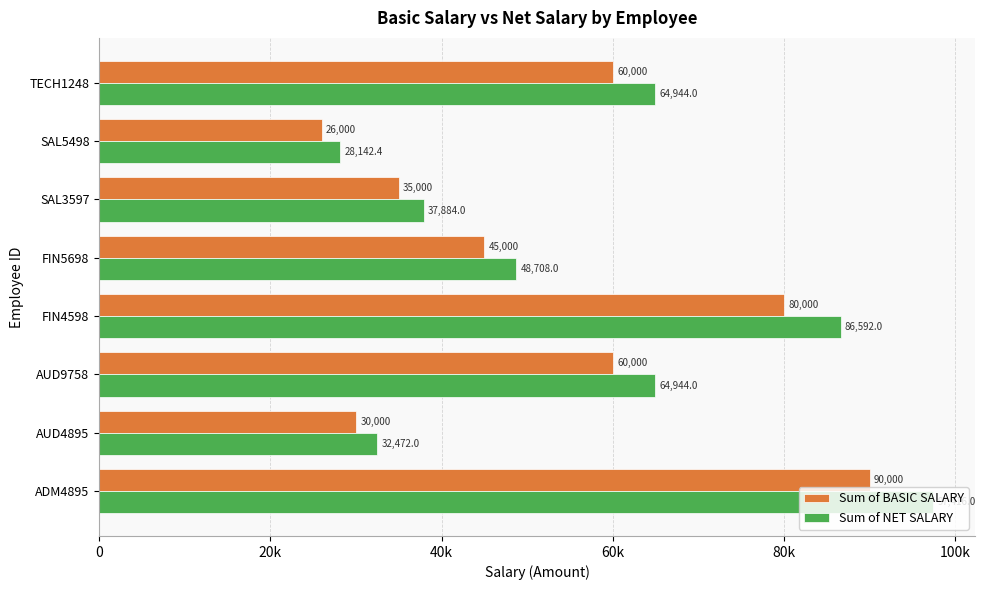

What is the difference between the second highest and second lowest values in the Sum of BASIC SALARY series?

50000.0